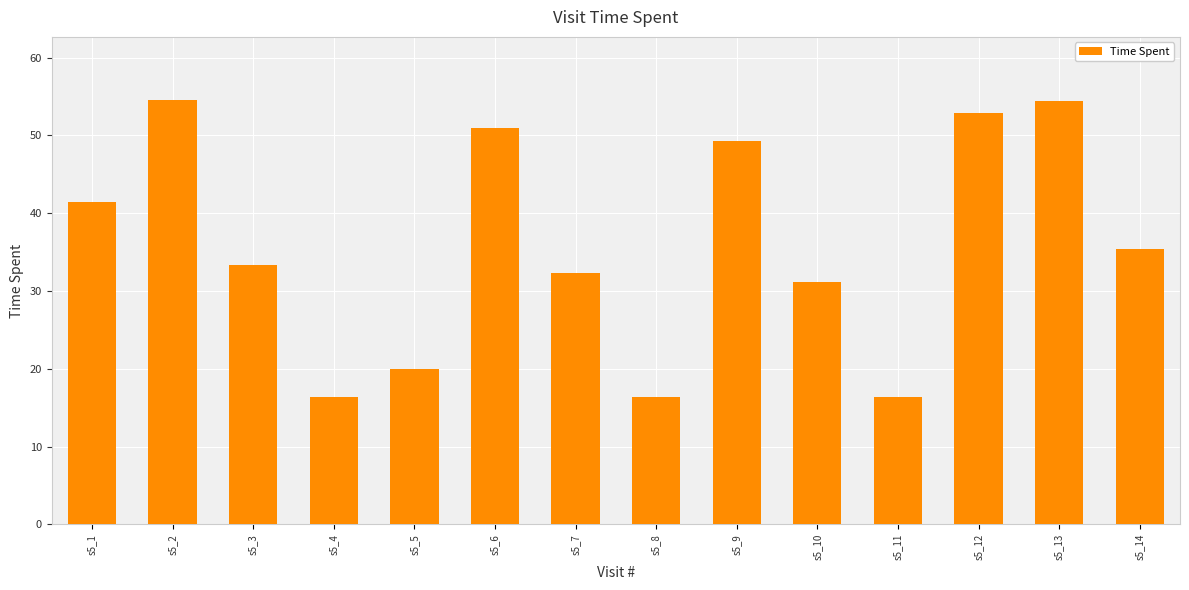

How many series are shown in this chart?

1